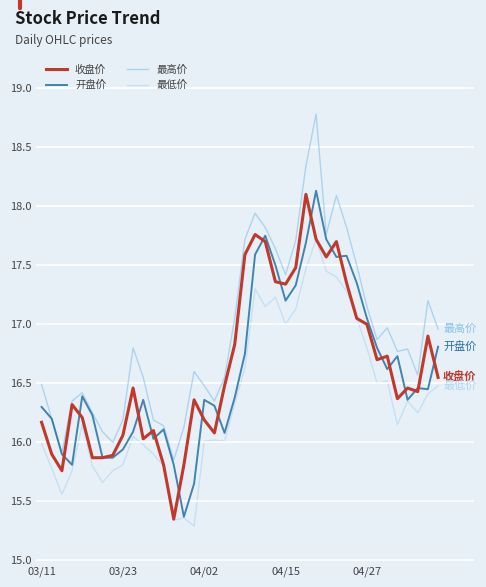

Which series has the largest total across all categories?

最高价